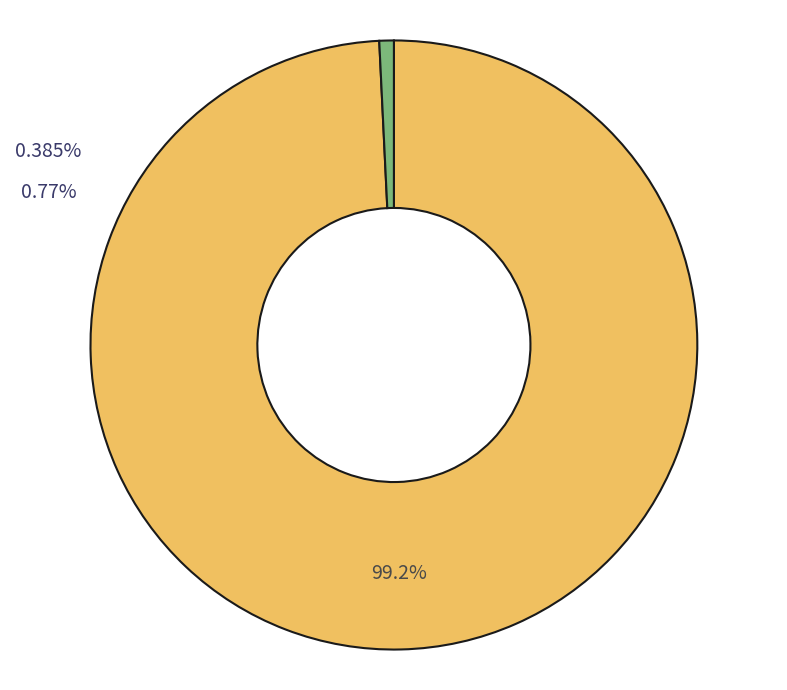

Is there a majority slice in this chart?

Yes